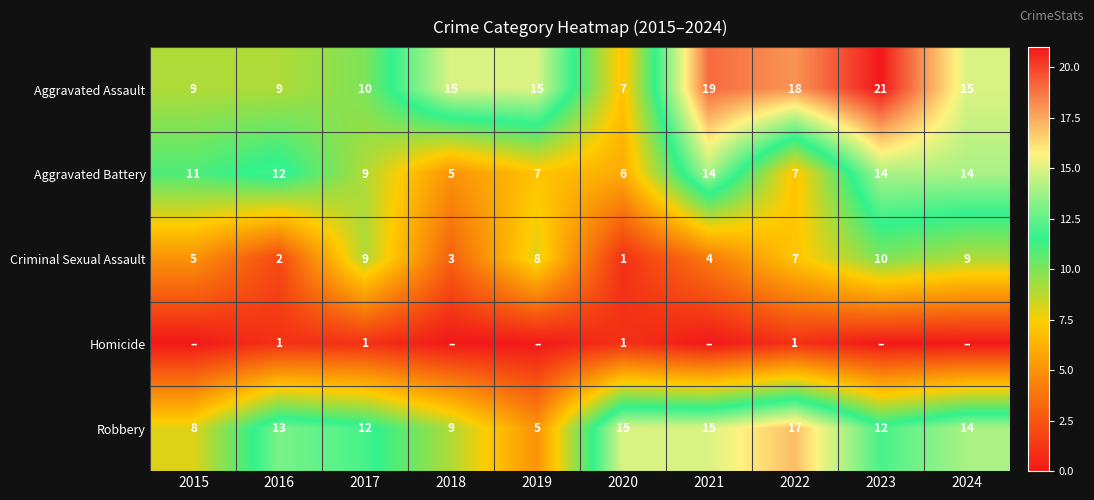

At which category is the sum across all series the highest?

2023